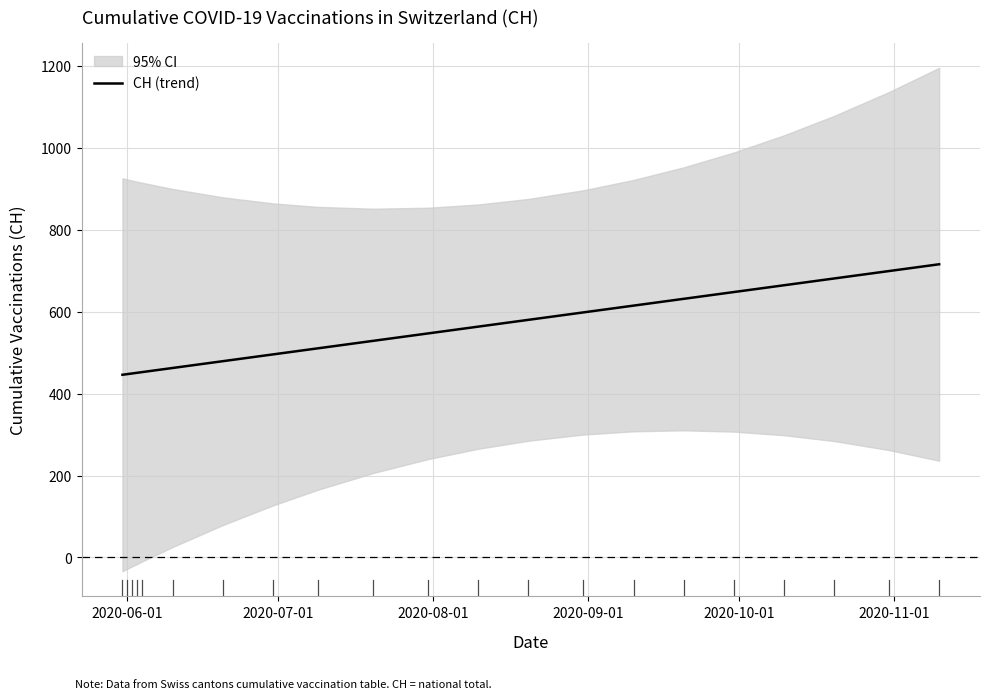

What is the highest value of the CH (trend) series?

715.6